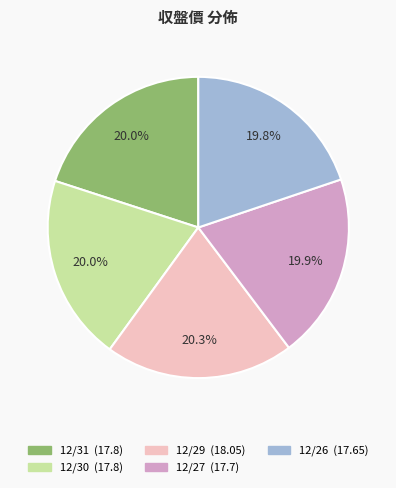

What percentage is the 12/27 slice, to the nearest percent?

20%